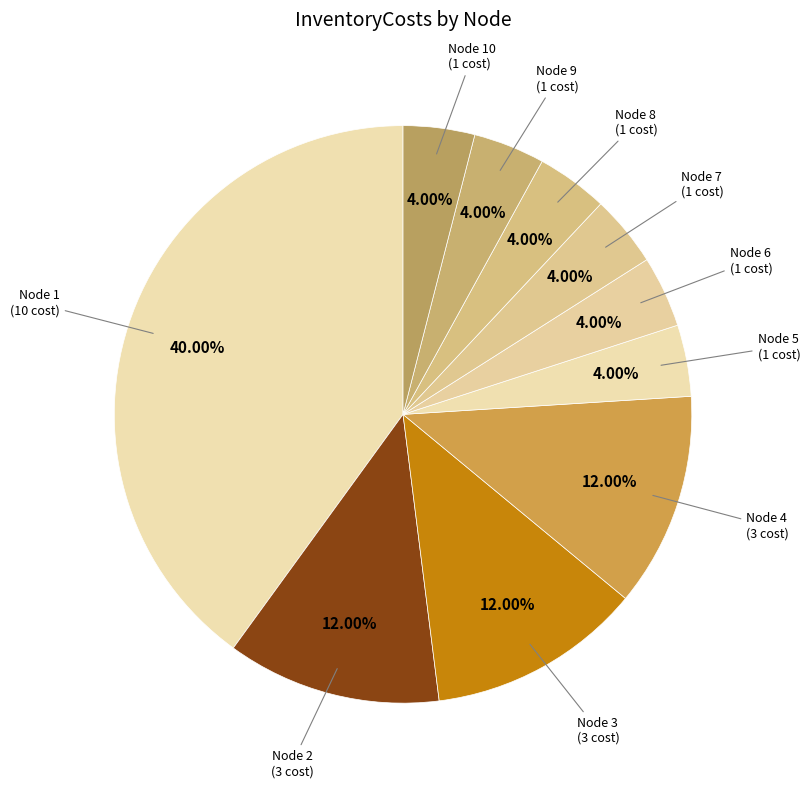

How many slices are in this pie chart?

10